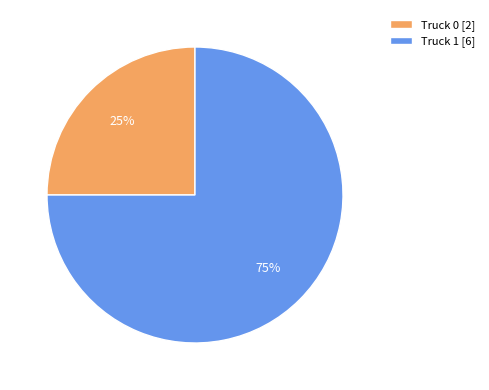

Is it true that Truck 1 is 75% of the pie?

True